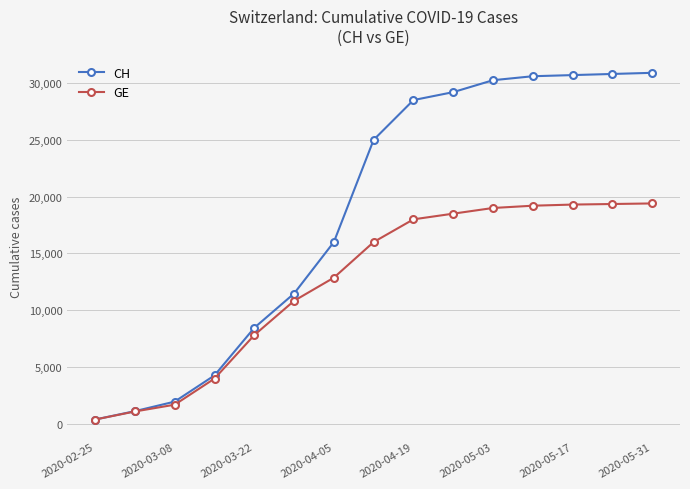

Which series has the widest spread of values?

CH